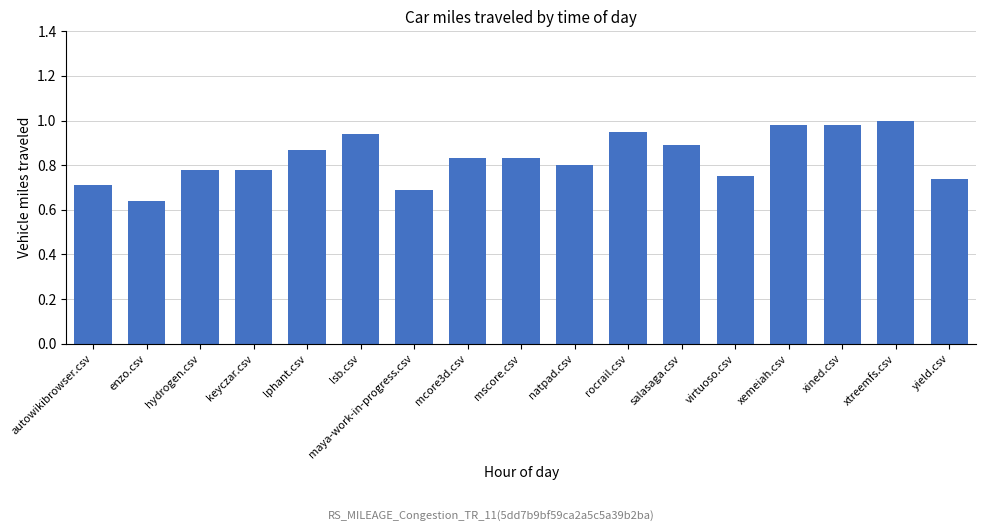

What is the label of the 17th bar from the left?

yield.csv